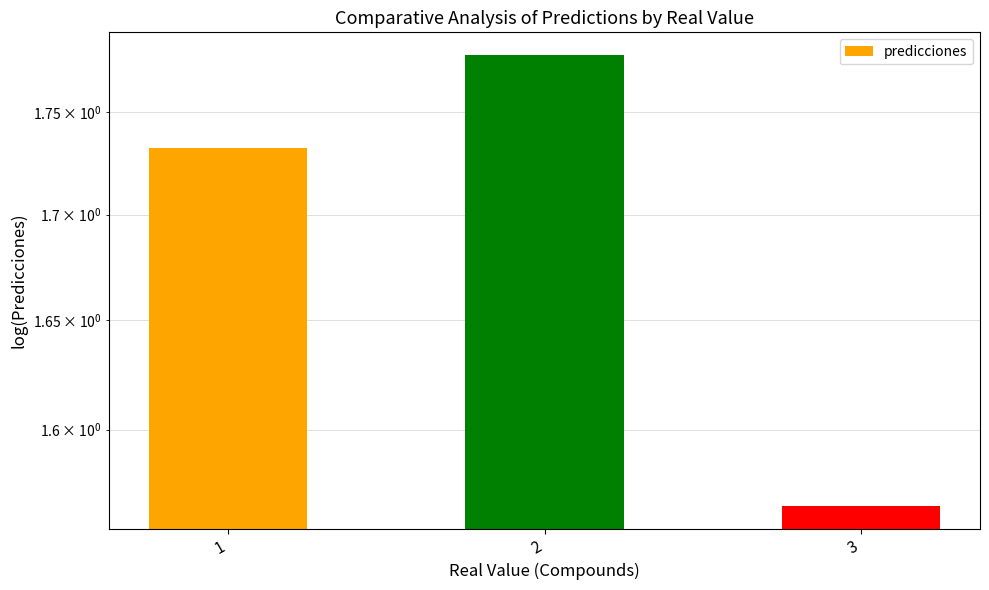

What is the smallest value displayed?

1.6